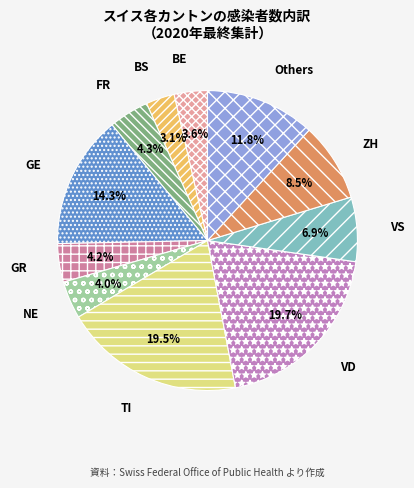

Count the number of slices in the pie.

11